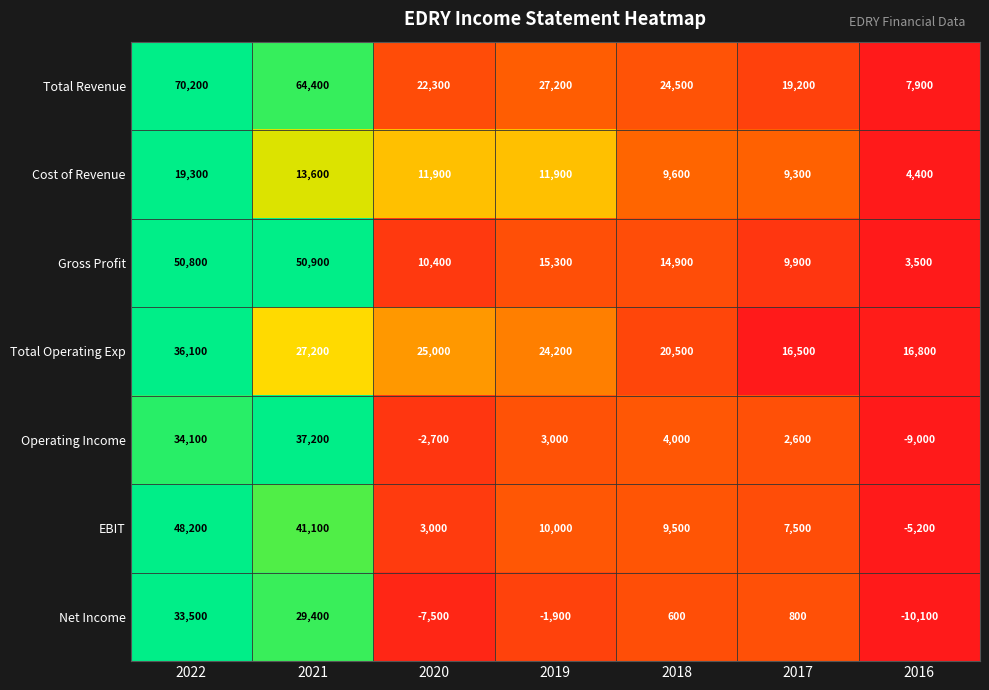

How many values in EBIT are above zero?

6